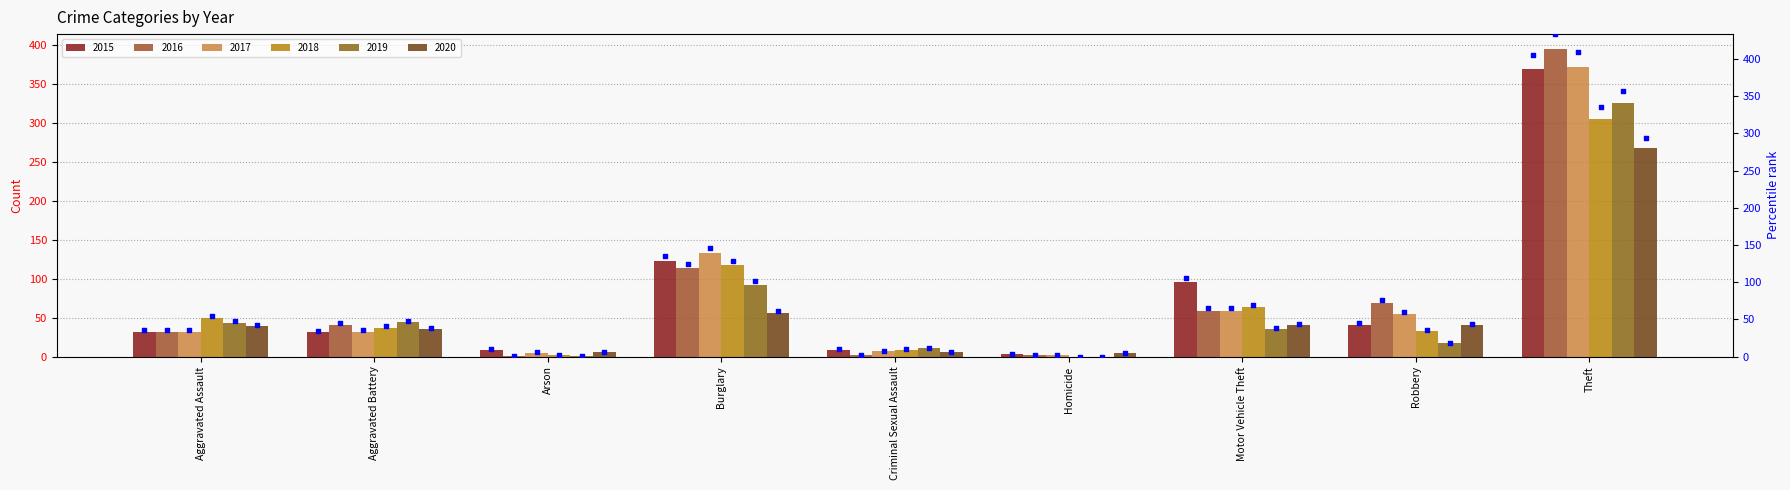

What is the change in value from Aggravated Assault to Homicide?

-31.9